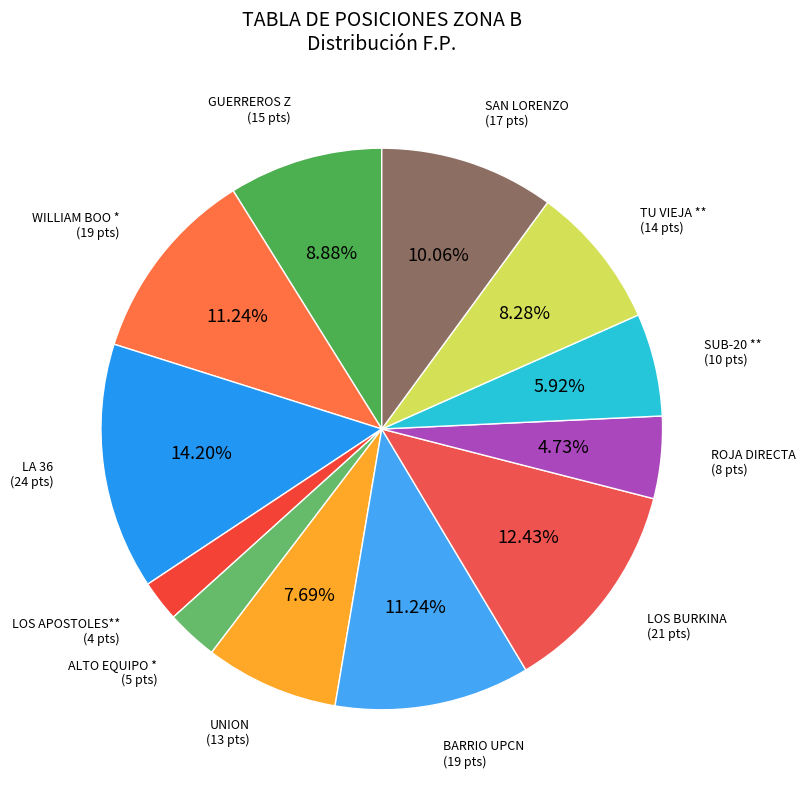

Which category has the biggest portion of the pie?

LA 36